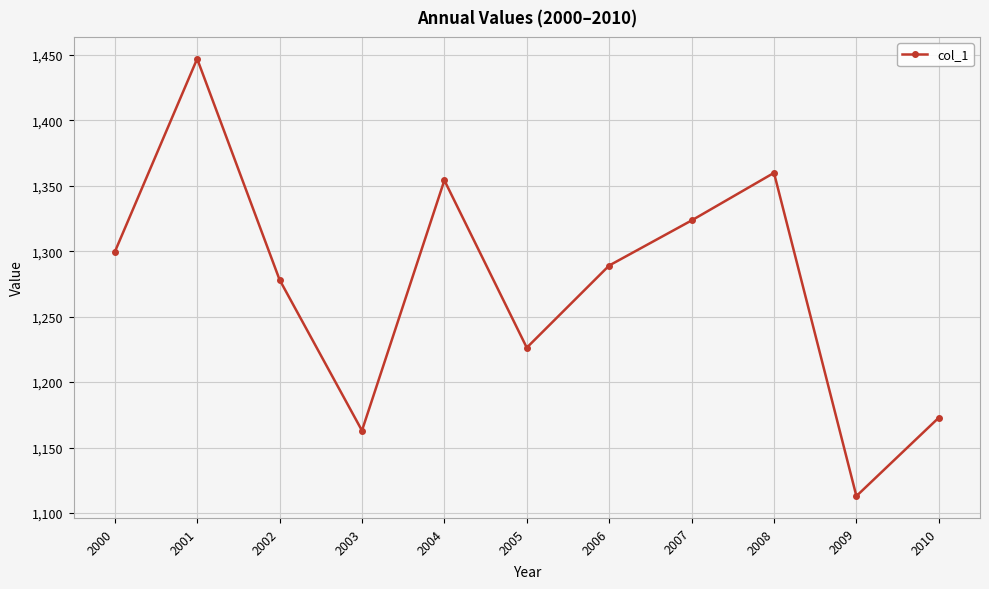

Rank the categories by value from highest to lowest.

2001, 2008, 2004, 2007, 2000, 2006, 2002, 2005, 2010, 2003, 2009